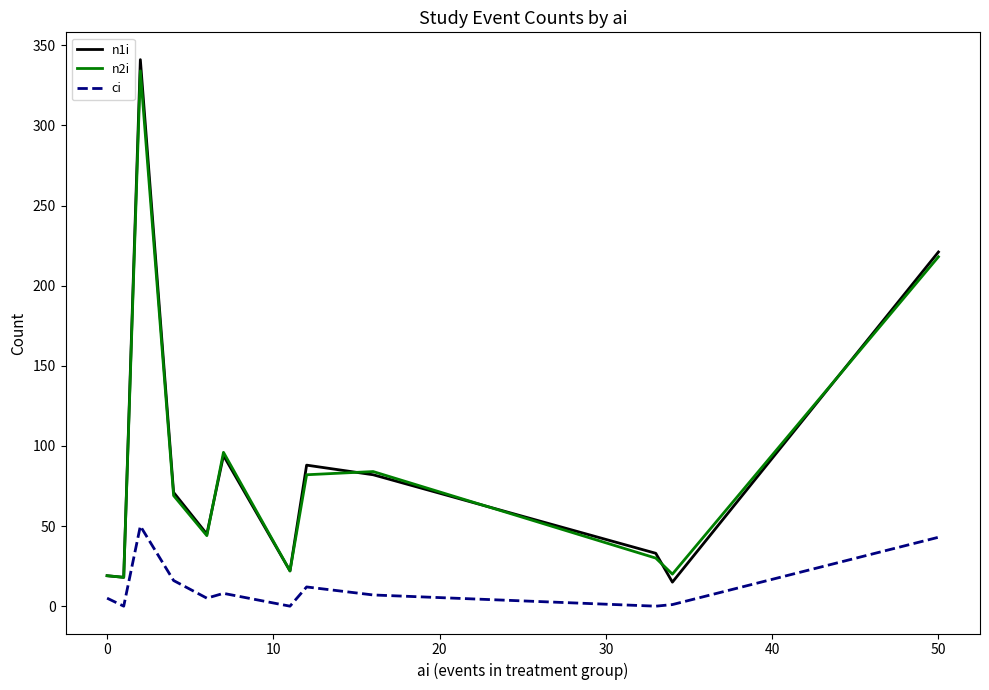

True or false: n1i and ci cross at least once.

False